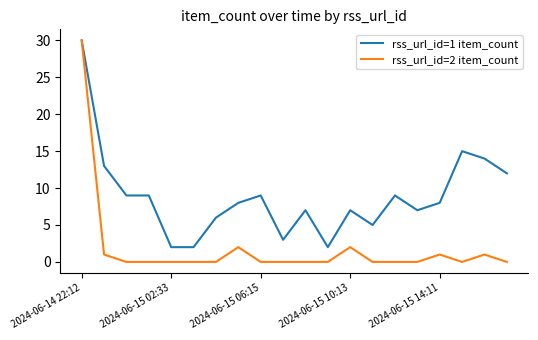

Which series has the largest range (max minus min)?

rss_url_id=2 item_count